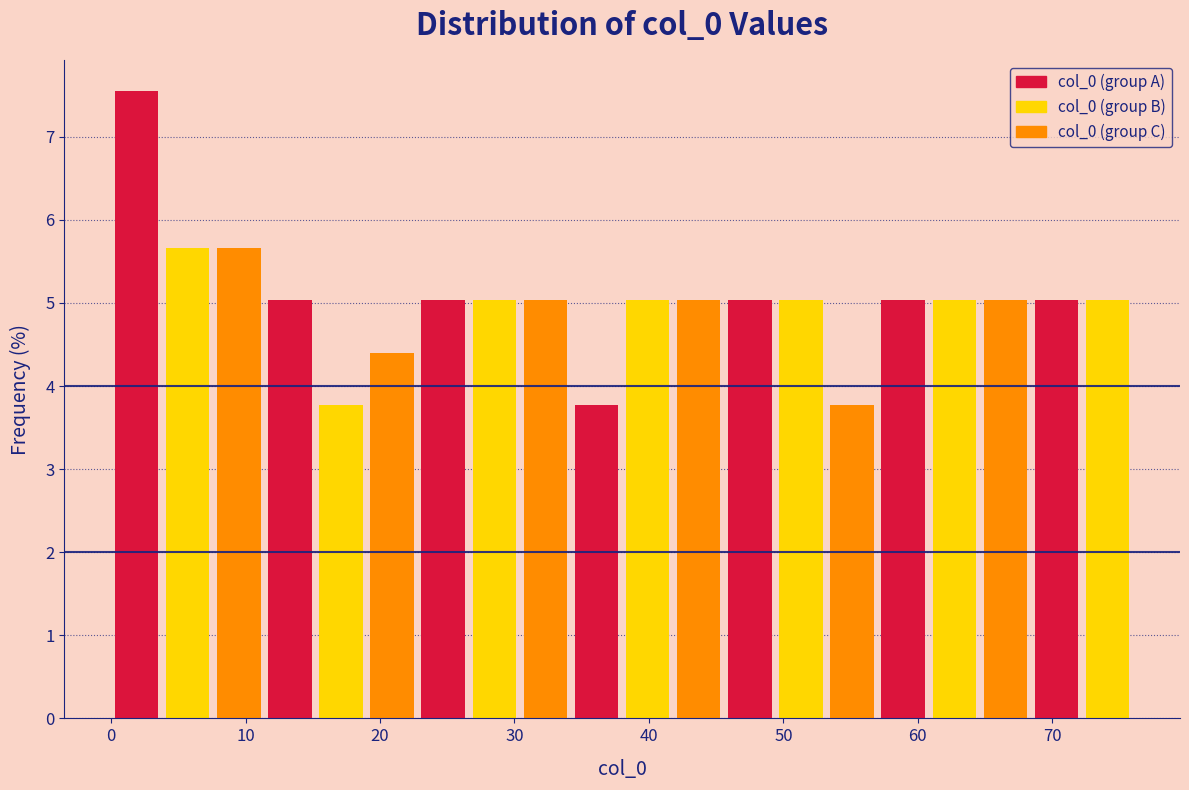

Around what value on the x-axis is the tallest bar? Give the approximate position of its centre, as read against the axis.

2